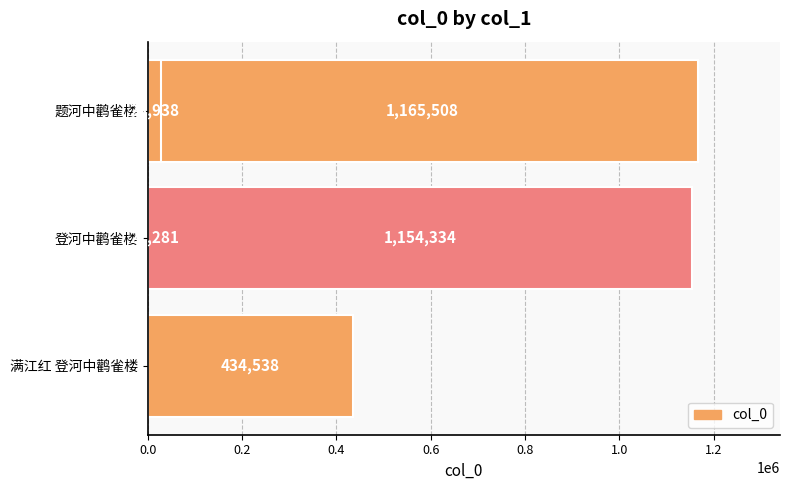

What is the average value?

562120